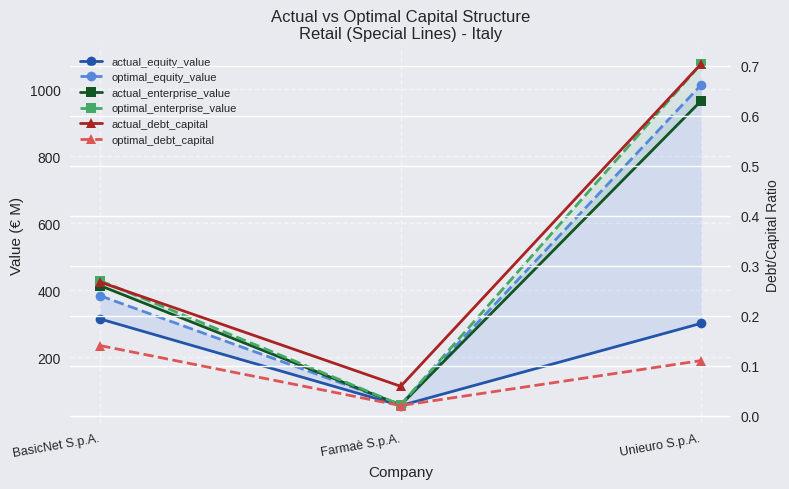

What is the maximum value shown in the chart?

1075.9